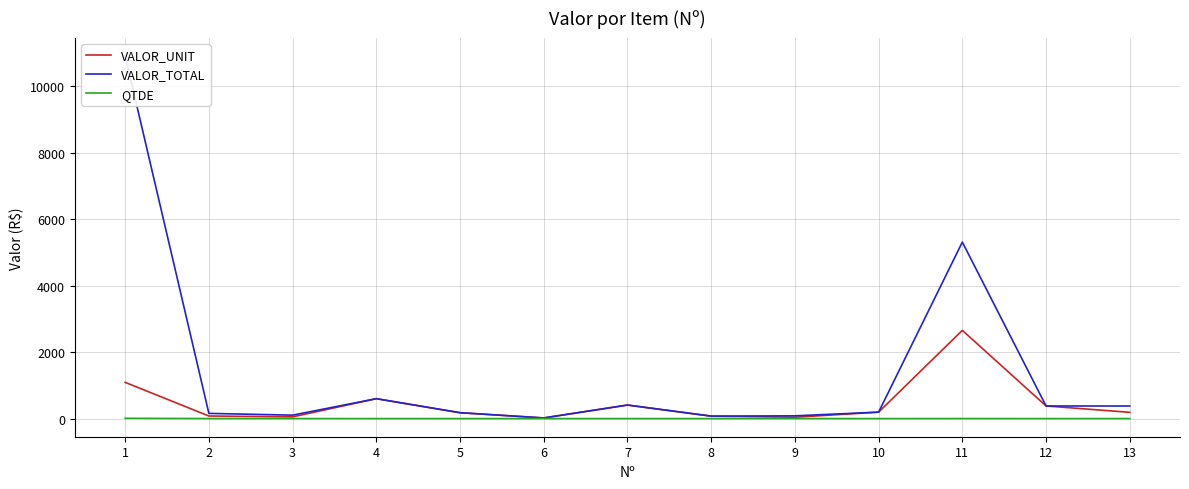

What is the maximum value for QTDE?

10.0